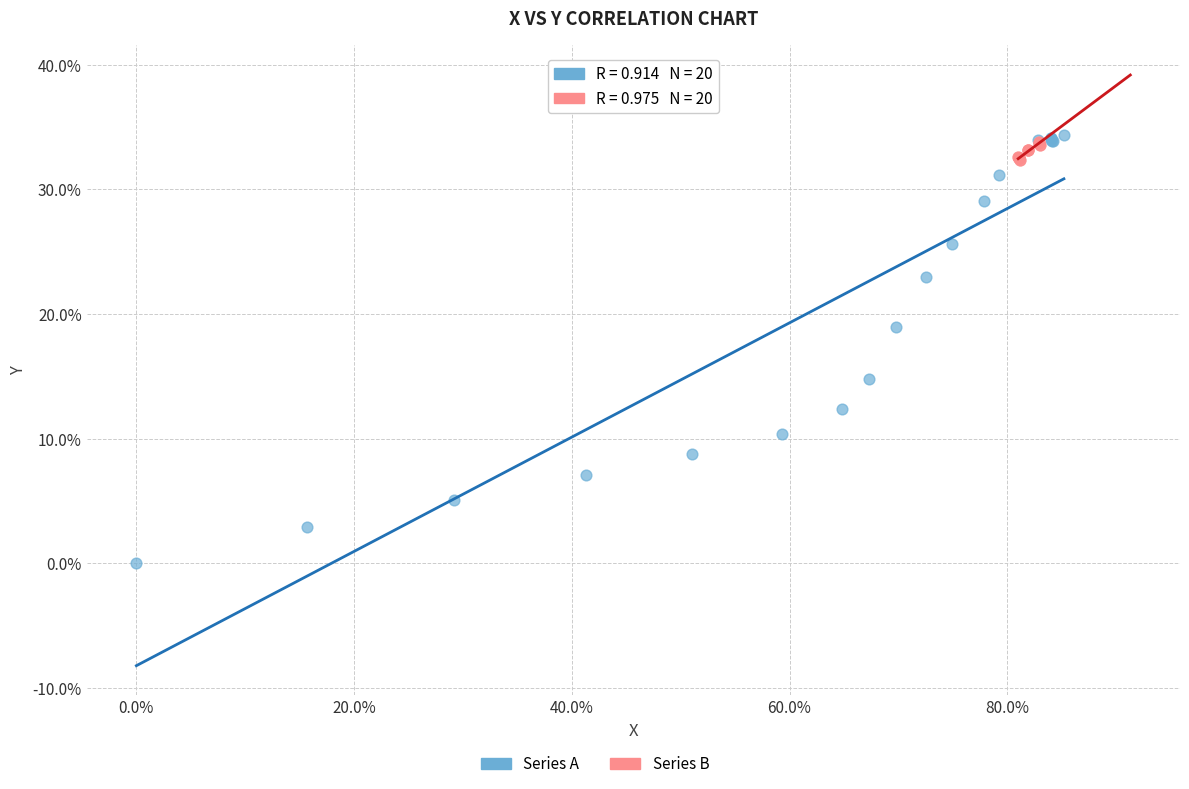

Which series reaches the minimum Y coordinate?

Series A